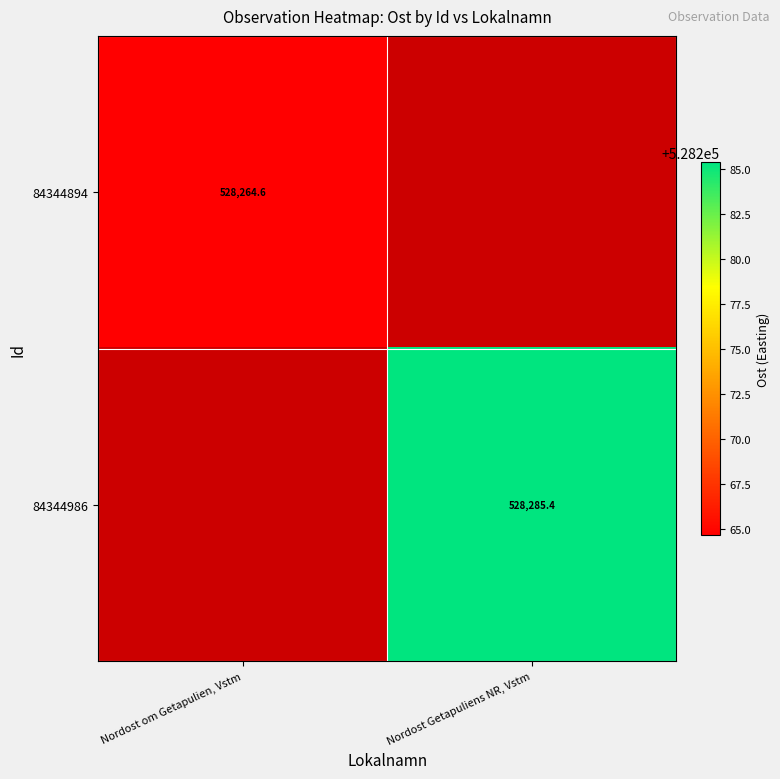

Is it true that 84344986 equals 528285.4 at Nordost Getapuliens NR, Vstm?

True